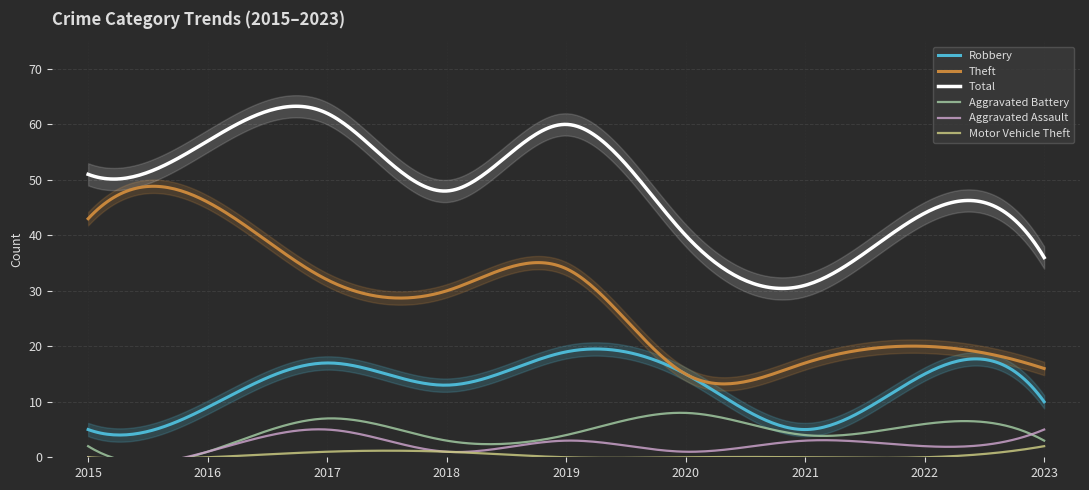

In Robbery, how many points are higher than both neighbors (excluding endpoints)?

3